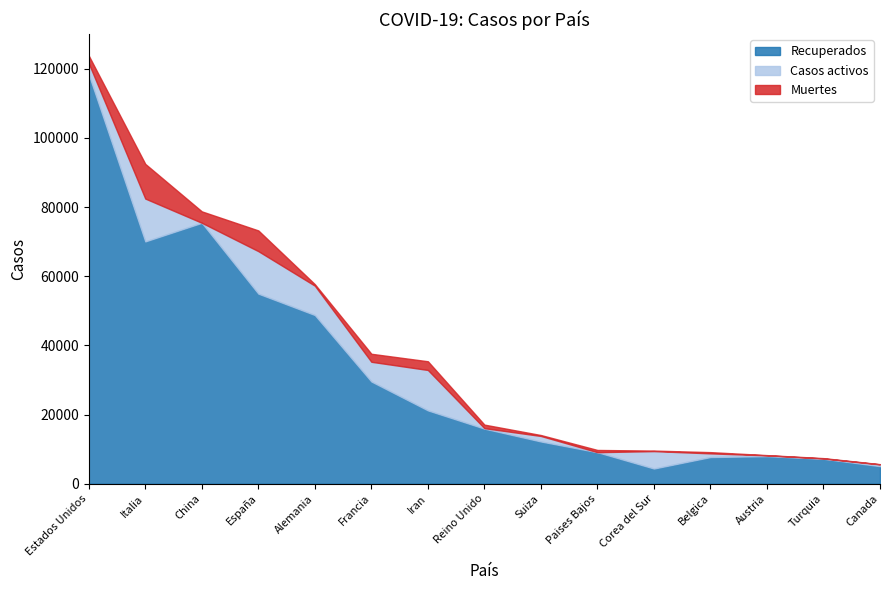

What is the value of the Muertes point at the 12th from the left?

353